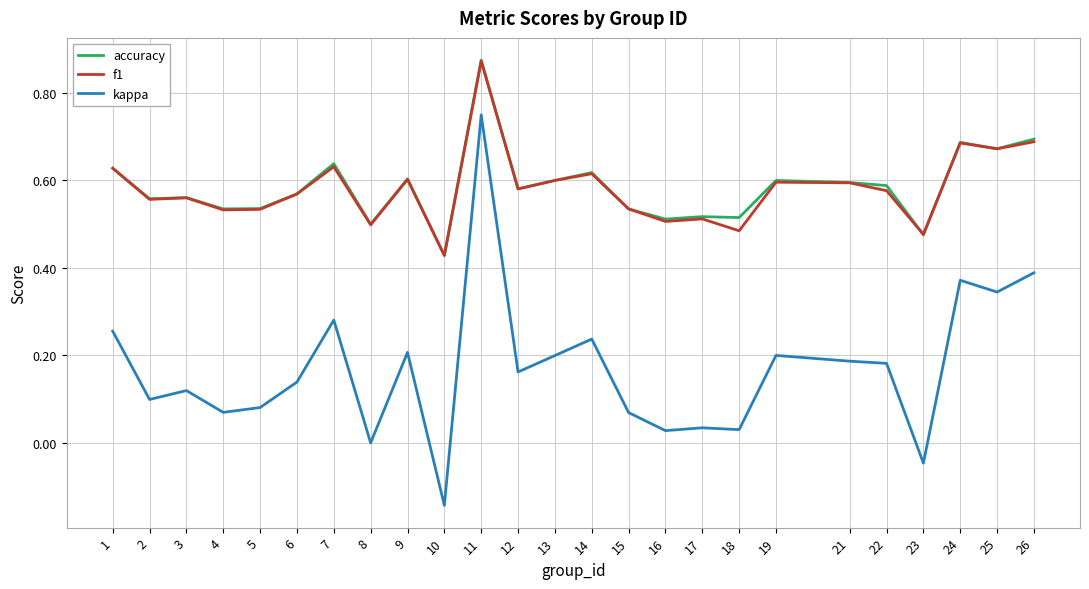

True or false: accuracy and kappa cross at least once.

False